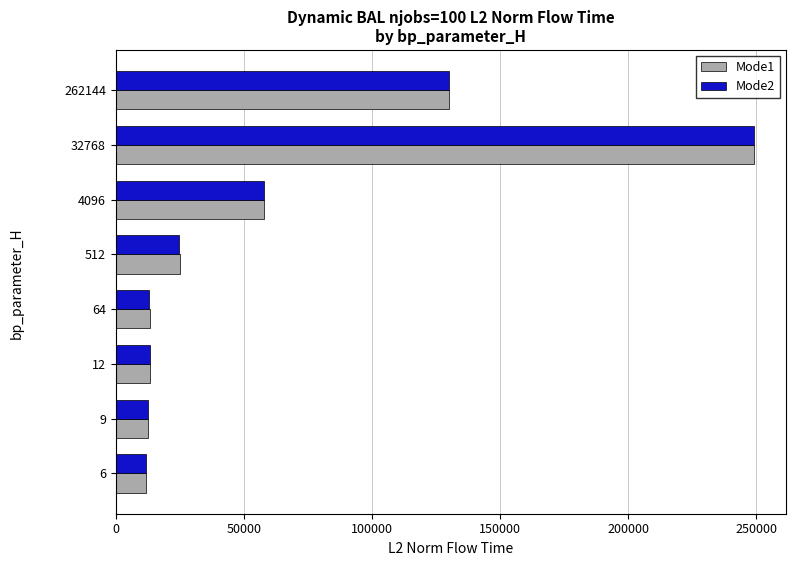

At which category is the sum across all series the highest?

32768